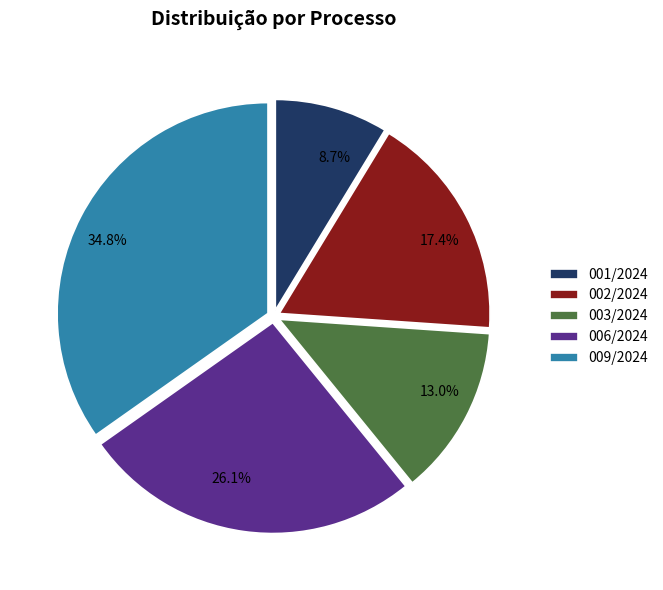

To the nearest percent, what portion does 001/2024 represent?

9%